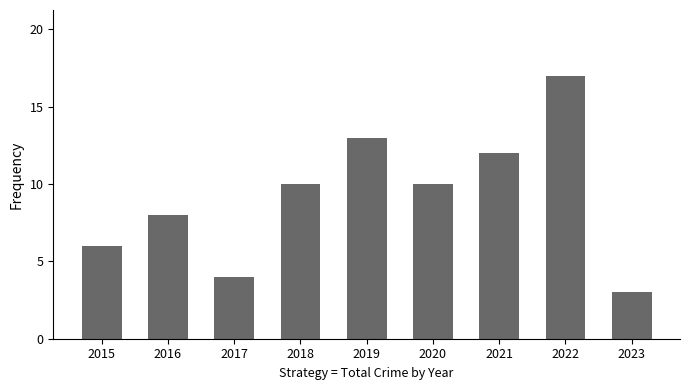

What is the difference between the second highest and second lowest values?

9